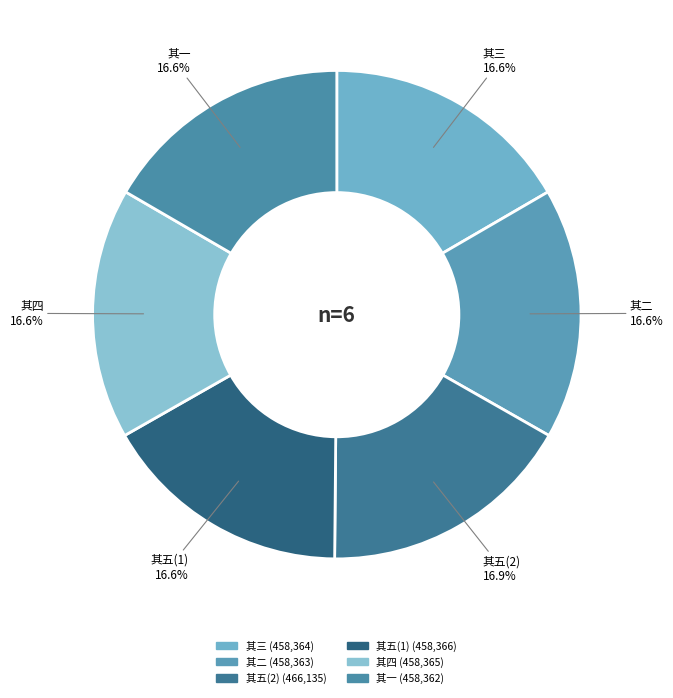

How many slices are in this pie chart?

6